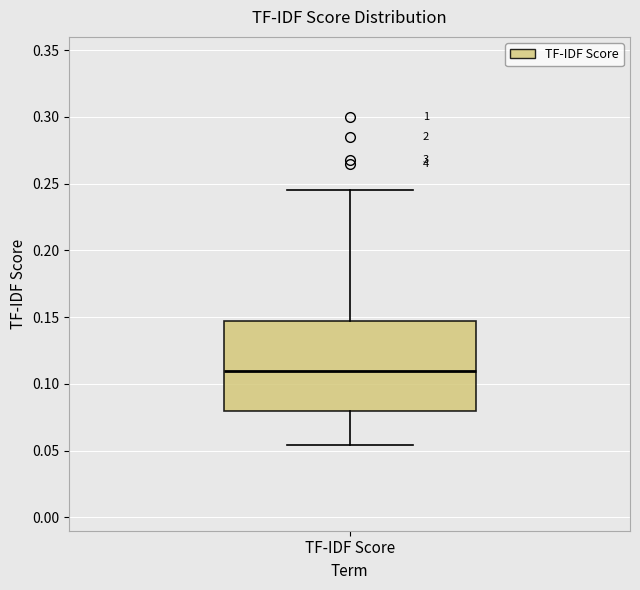

Where is the upper edge of the box for TF-IDF Score on the y-axis? The values are not printed on the chart, so give them approximately, as read against the axis.

0.145